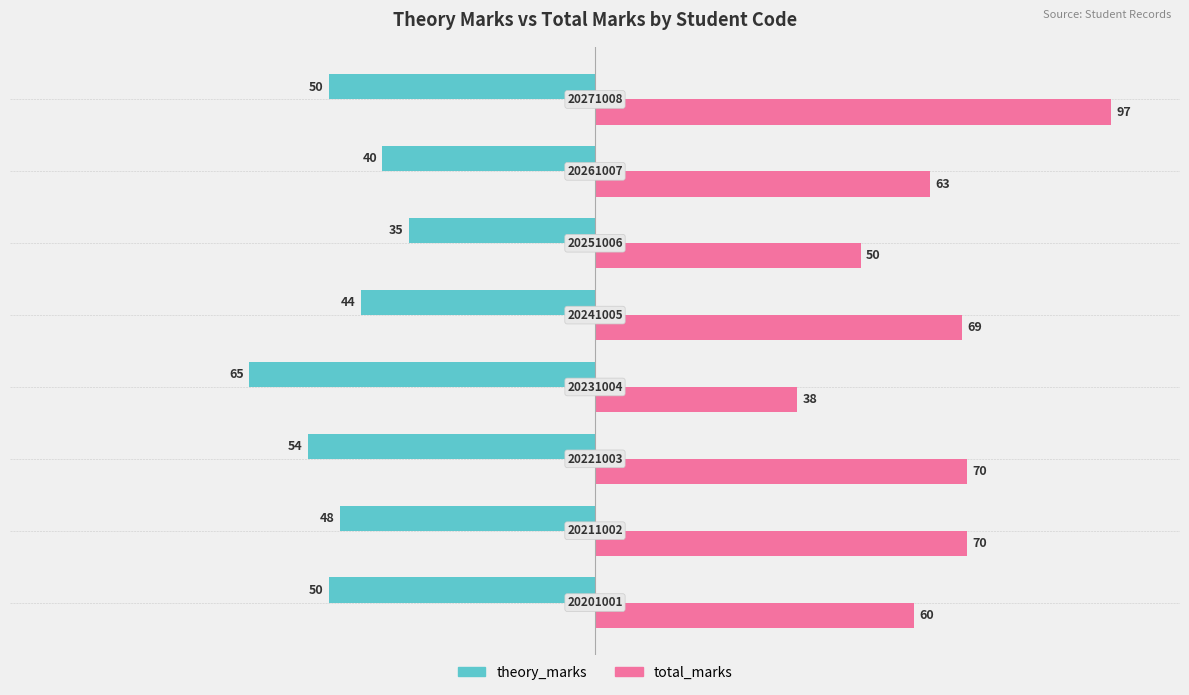

What are all the series names shown in the legend?

theory_marks, total_marks